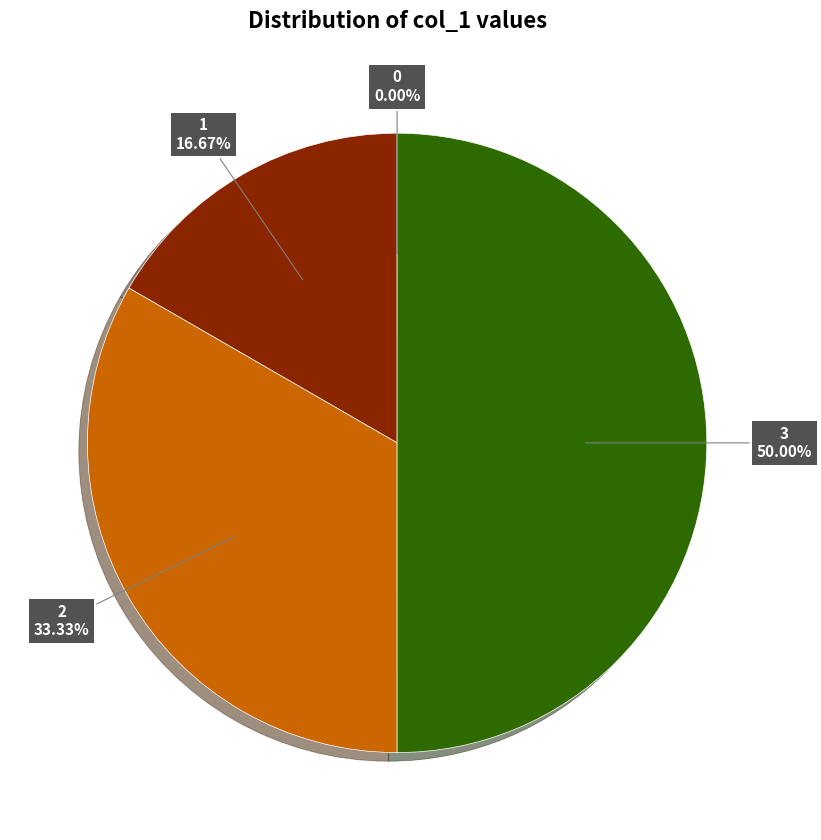

Which has a higher value, 2 or 3?

3